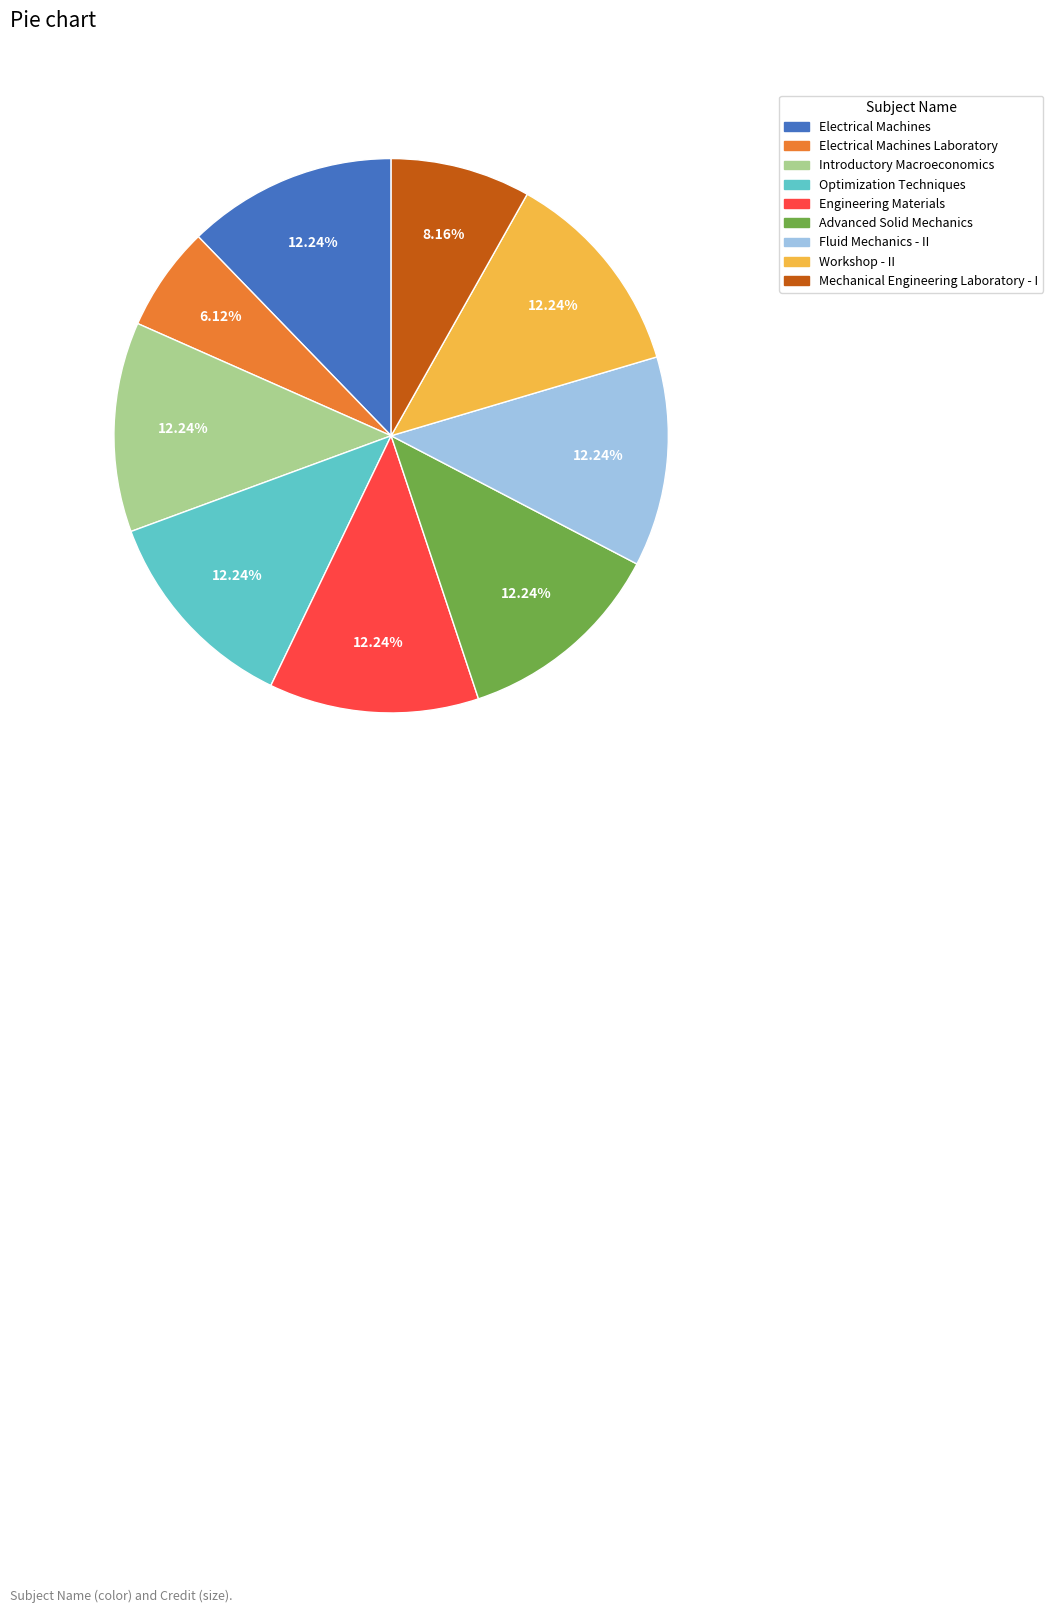

Which has a higher value, Mechanical Engineering Laboratory - I or Workshop - II?

Workshop - II